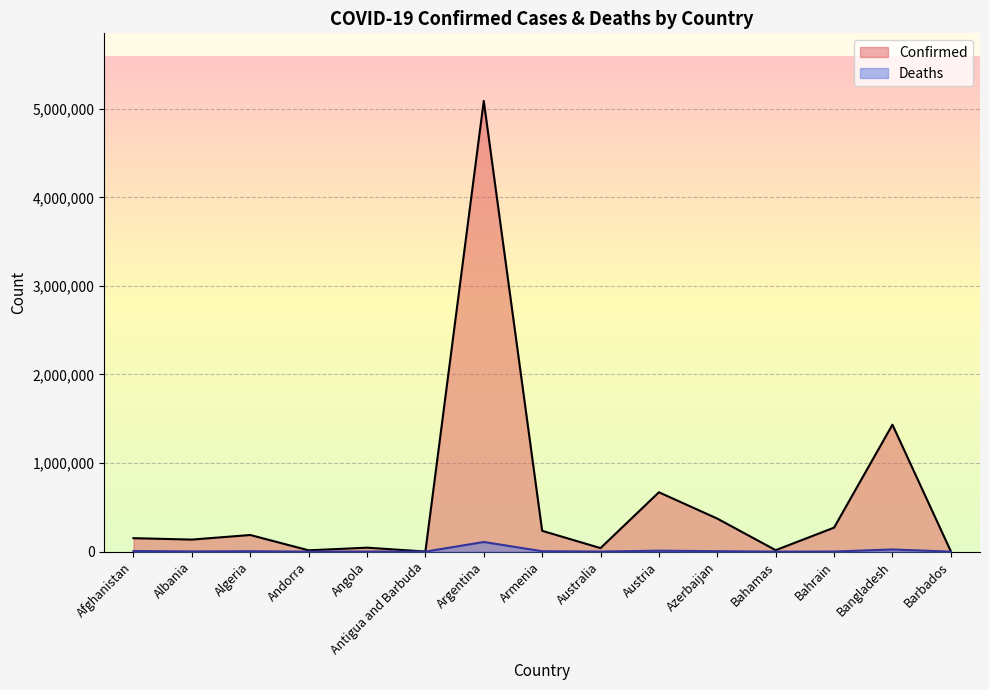

Rank the series by their maximum value, from highest to lowest.

Confirmed, Deaths